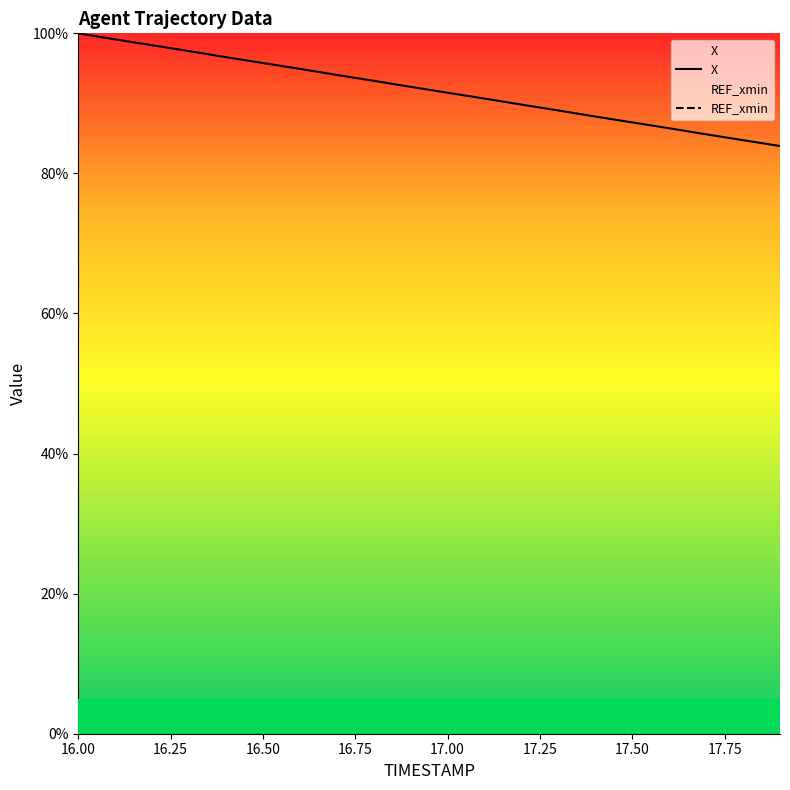

Which series has the widest spread of values?

X